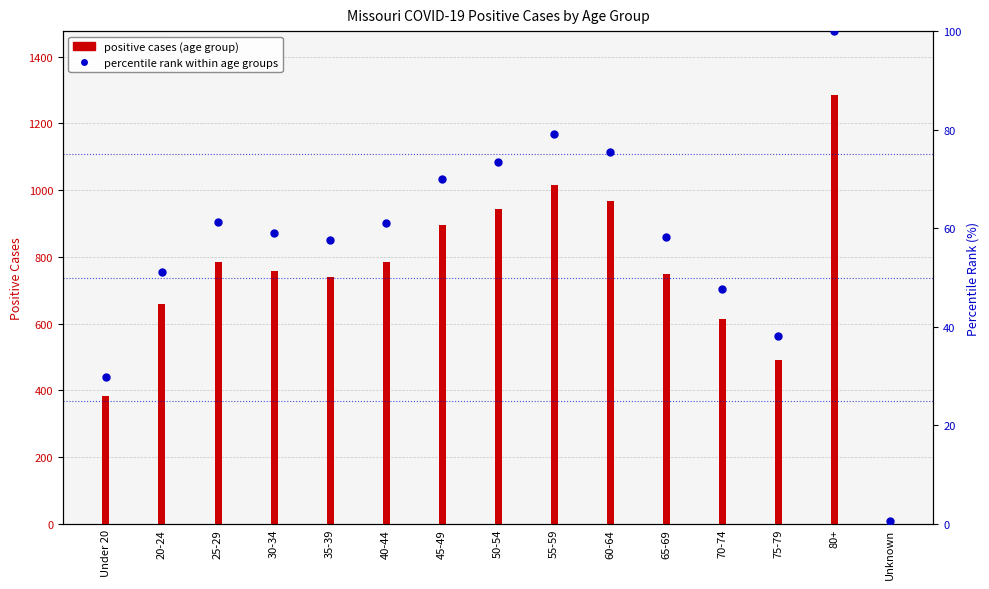

Which series contains the lowest Y value?

percentile rank within age groups